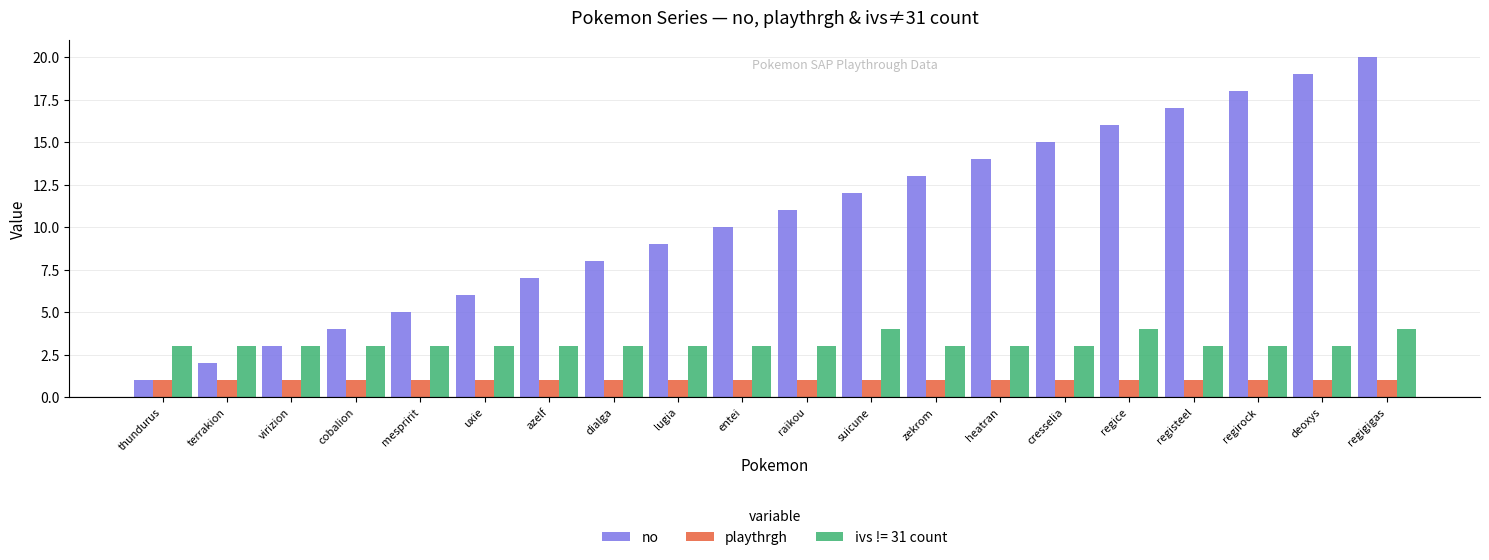

What is the difference between the highest and lowest values at terrakion?

2